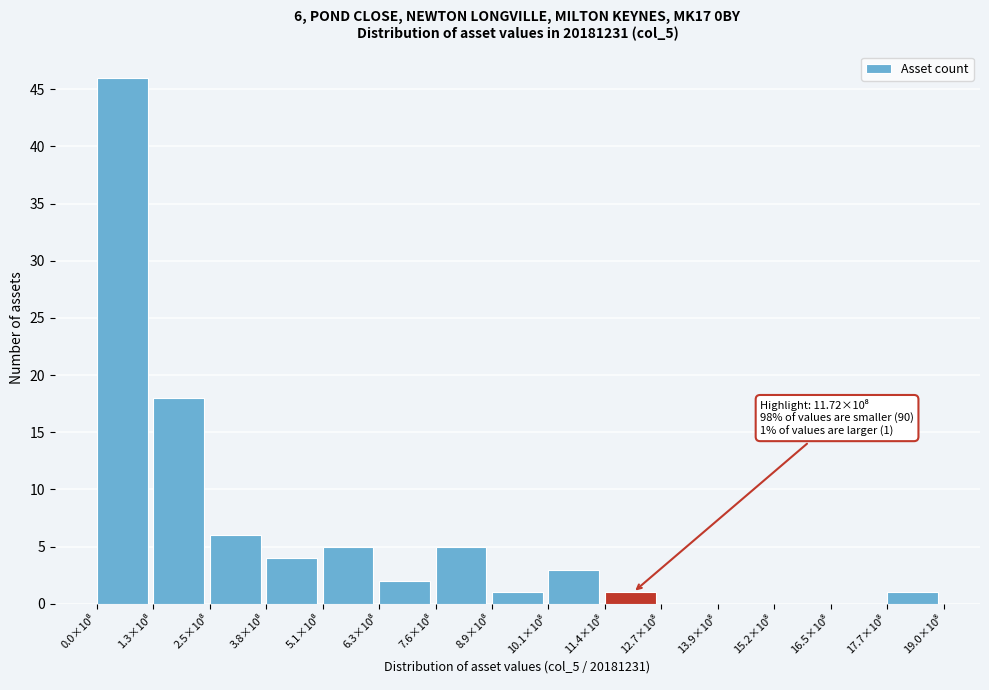

What is the greatest value displayed?

46